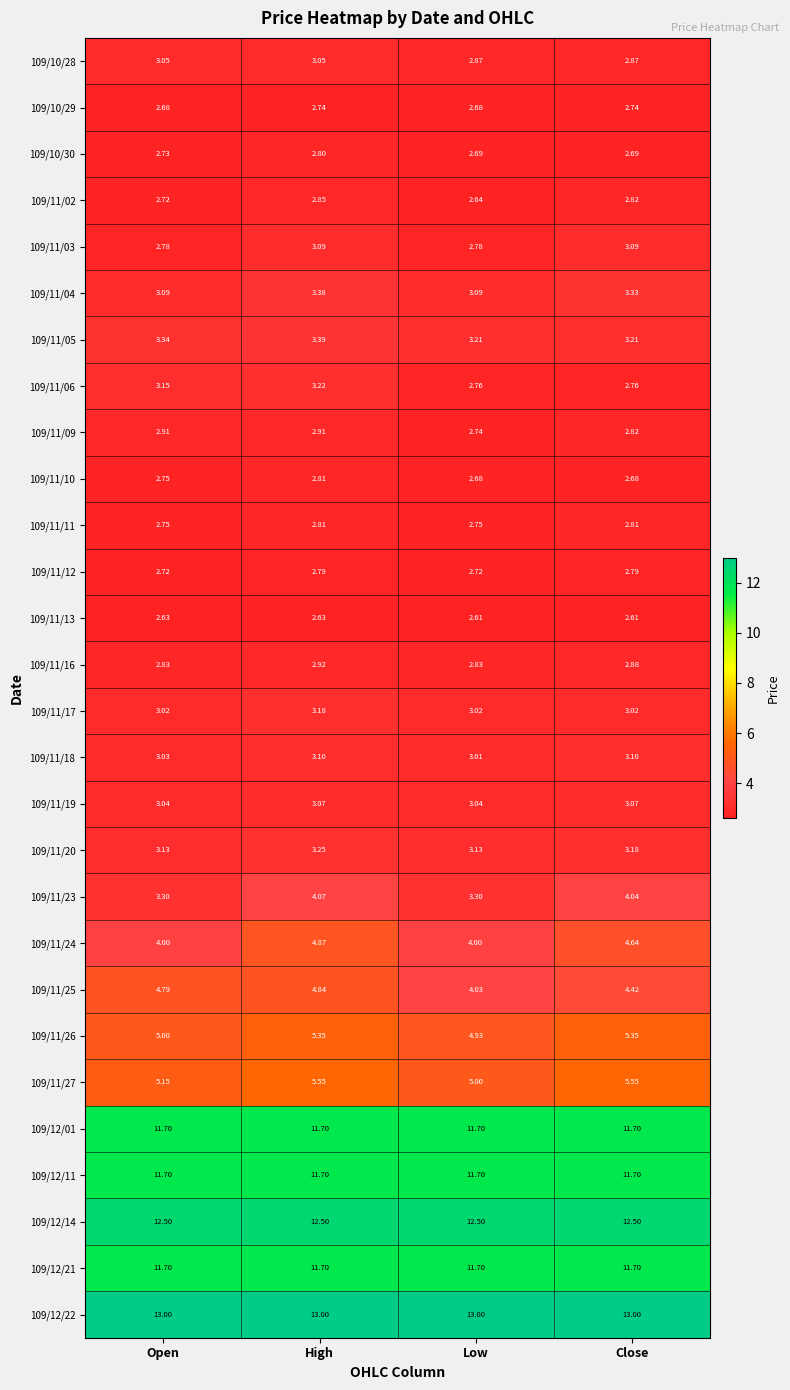

Between High and Low, which series saw the biggest shift?

109/11/24